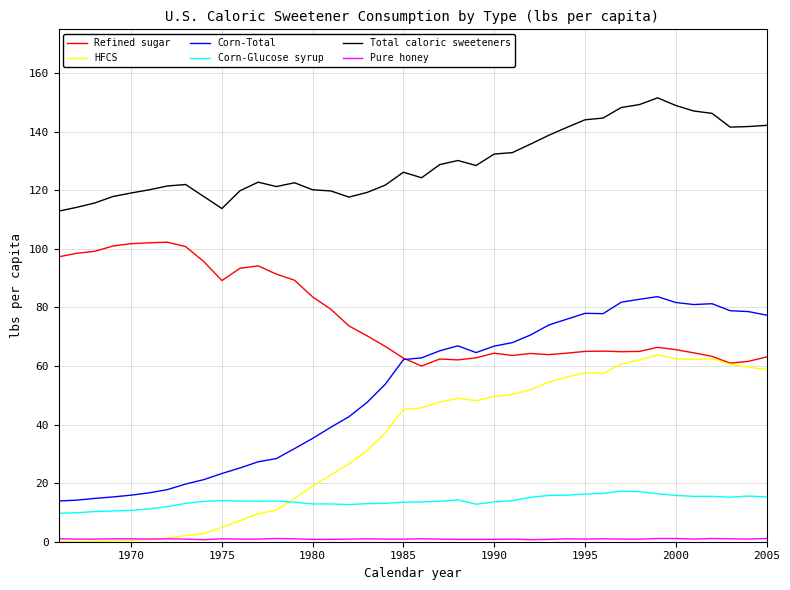

Which series has the widest spread of values?

Corn-Total